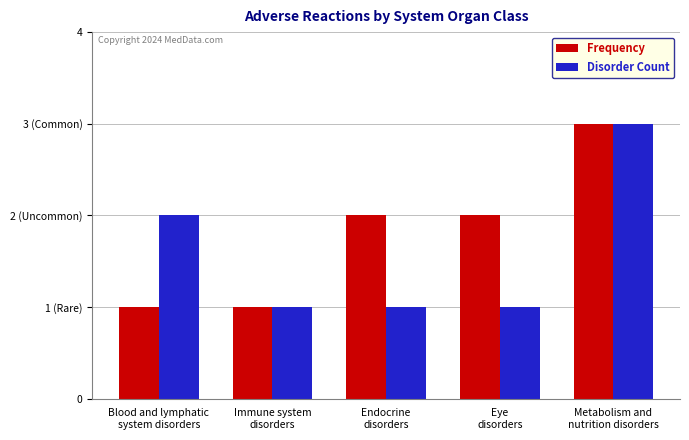

Does the chart contain stacked bars?

No